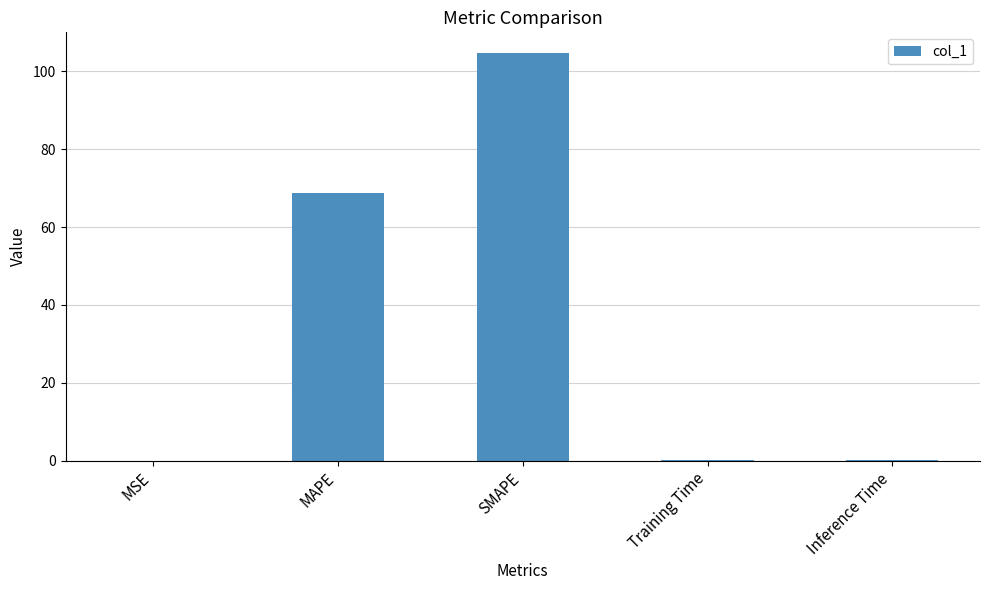

At which category does the chart reach its peak across all series?

SMAPE